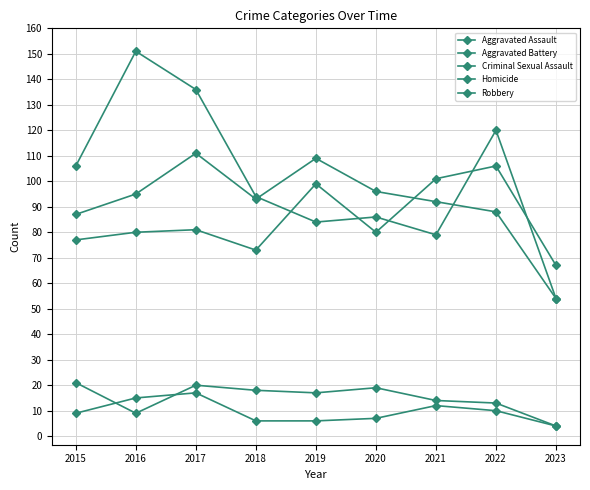

How many distinct data groups are displayed?

5